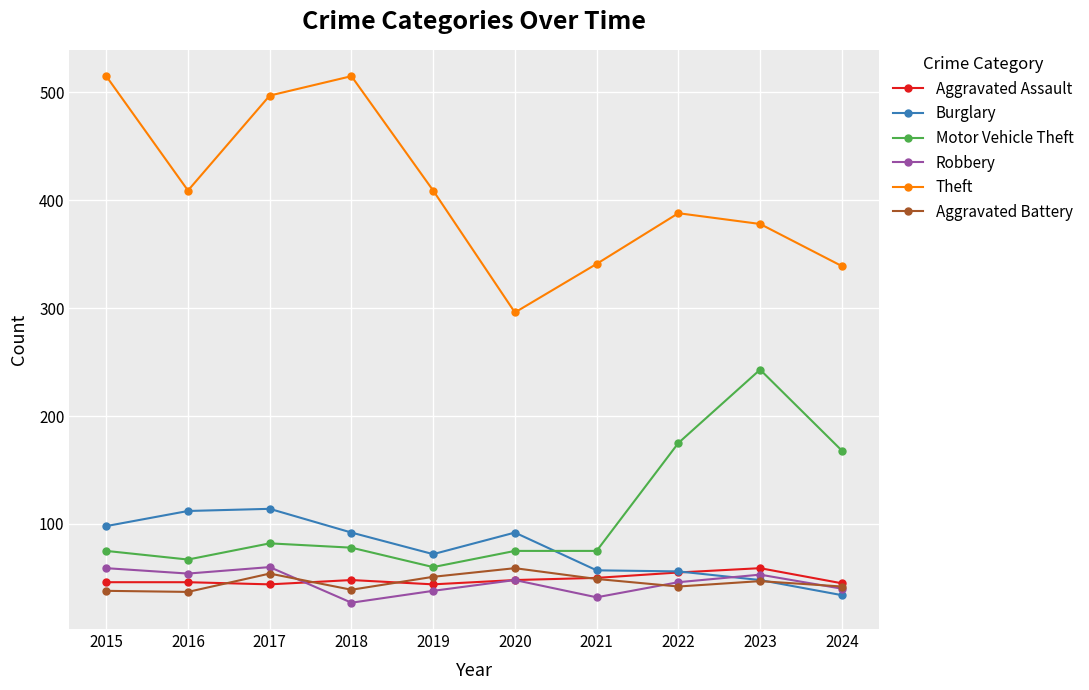

True or false: Motor Vehicle Theft and Theft intersect in this chart.

False